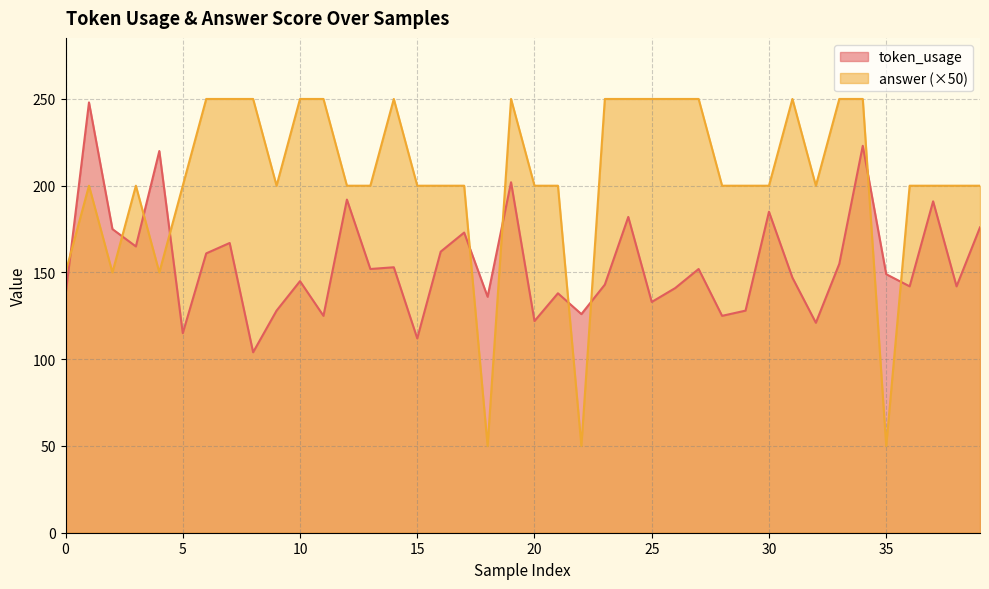

At which category does the chart reach its minimum across all series?

18